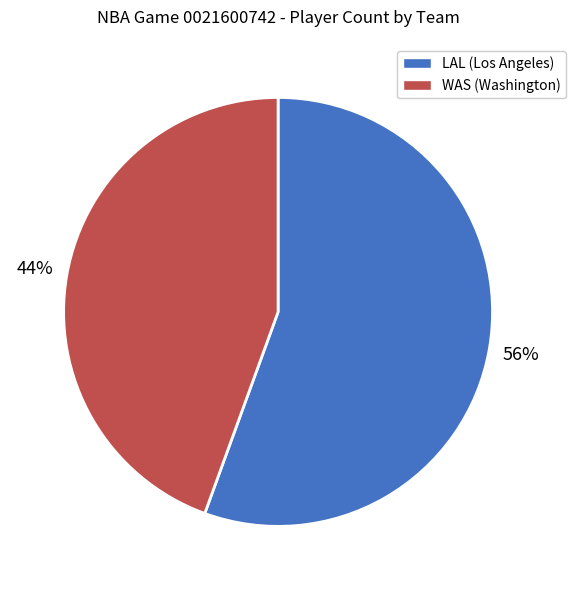

The LAL (Los Angeles) slice represents 56% of the pie. True or false?

True